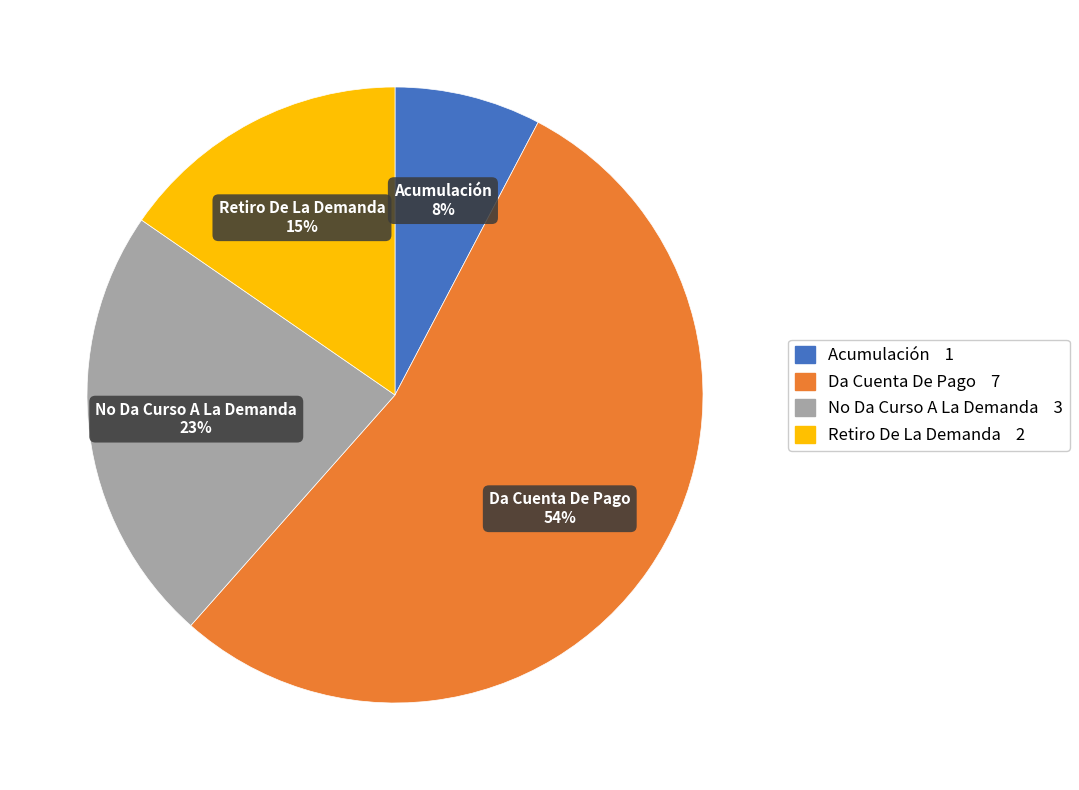

What percentage is the Da Cuenta De Pago slice, to the nearest percent?

54%